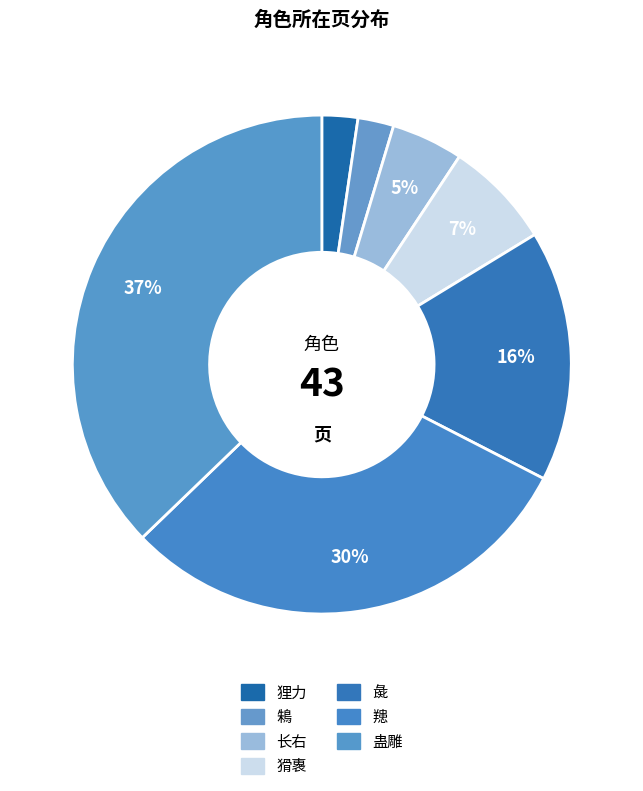

How many slices are in this pie chart?

7